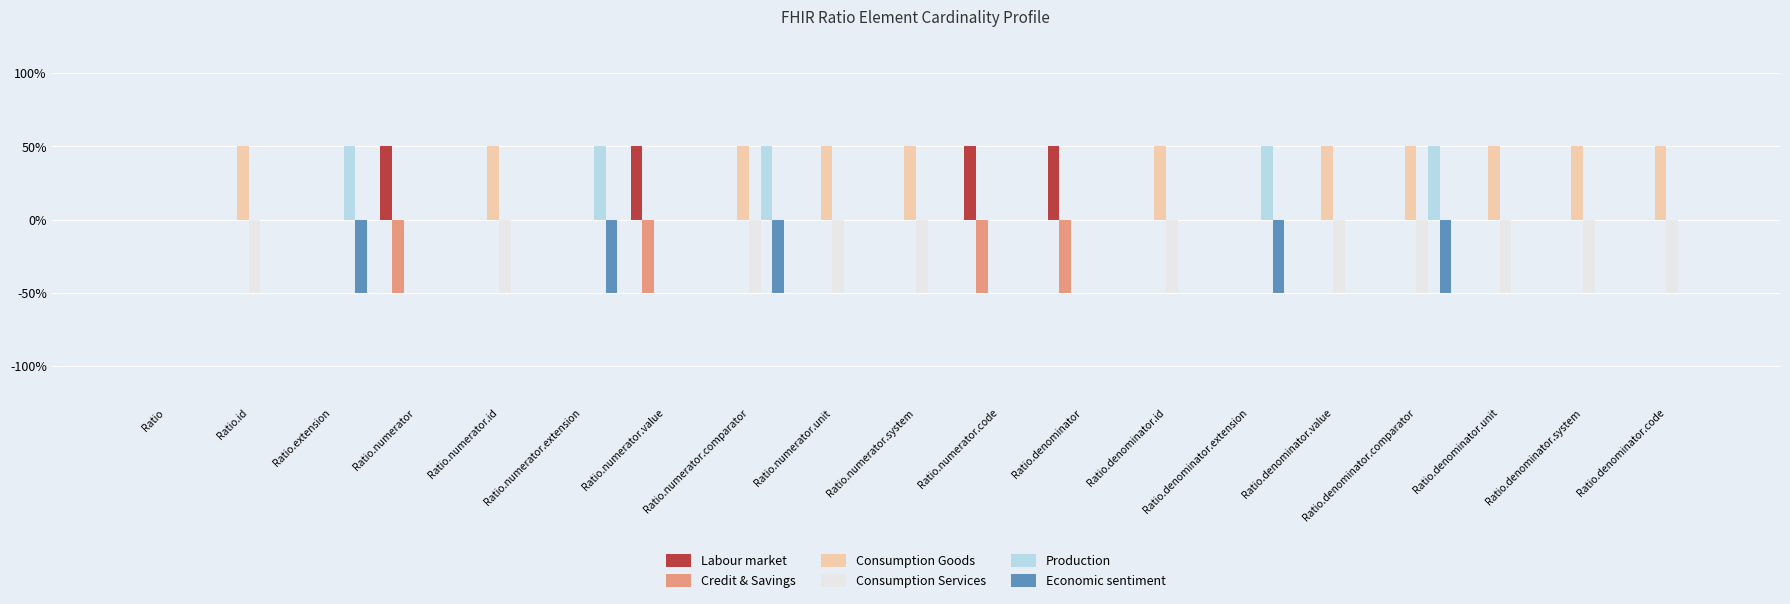

What are all the series names shown in the legend?

Labour market, Credit & Savings, Consumption Goods, Consumption Services, Production, Economic sentiment